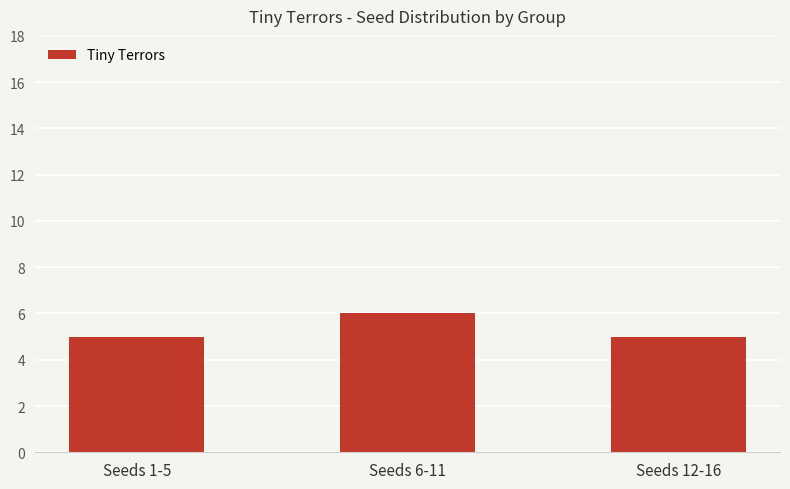

The chart shows a value of 5 at Seeds 1-5. True or false?

True